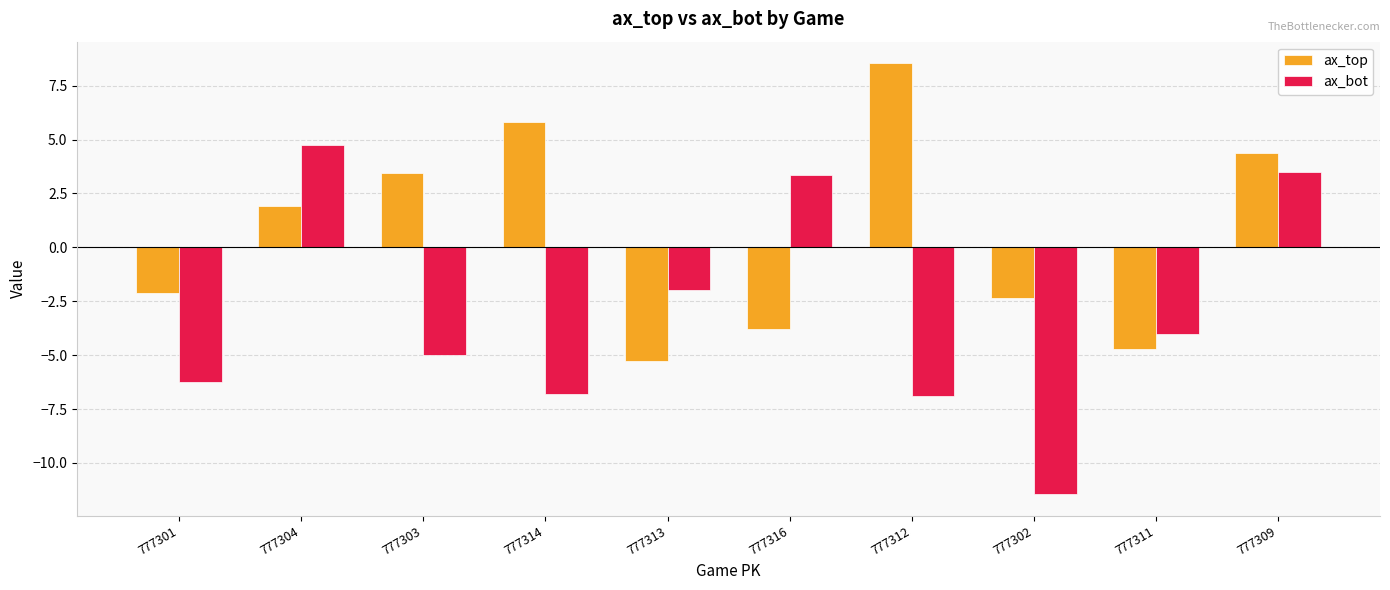

At which label is ax_top closest to 1?

777304